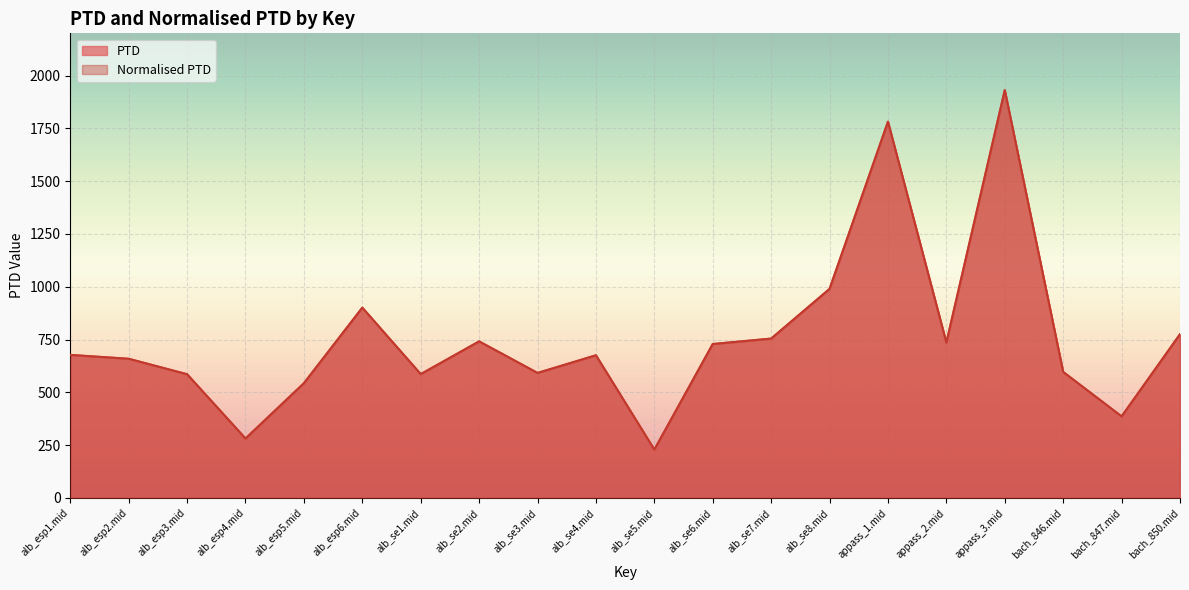

How many data points in Normalised PTD are above 677?

10